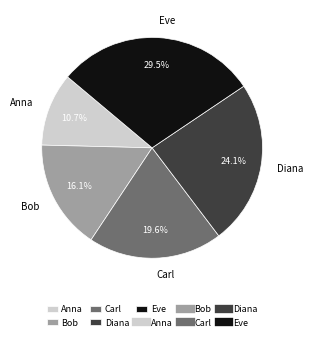

To the nearest percent, what is the combined percentage of Diana and Bob?

40%